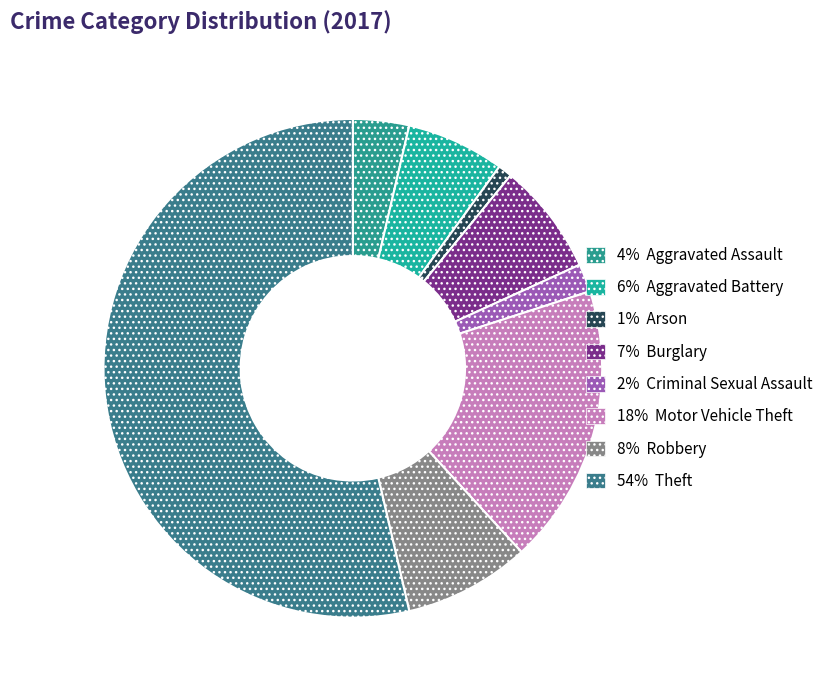

How many segments does this pie chart have?

8